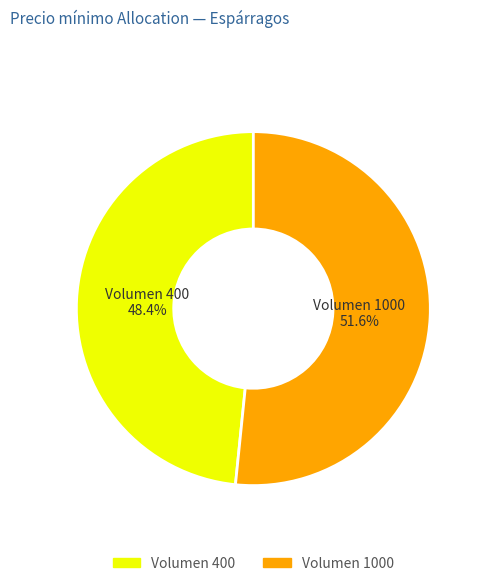

Does Volumen 400 account for over 50% of the chart?

No